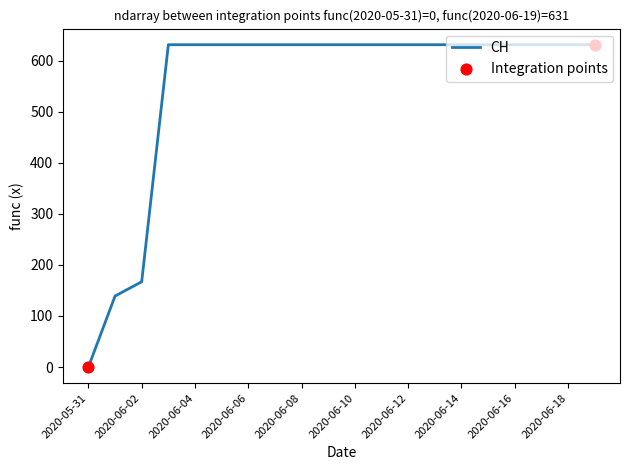

What is the difference between the maximum and minimum values?

631